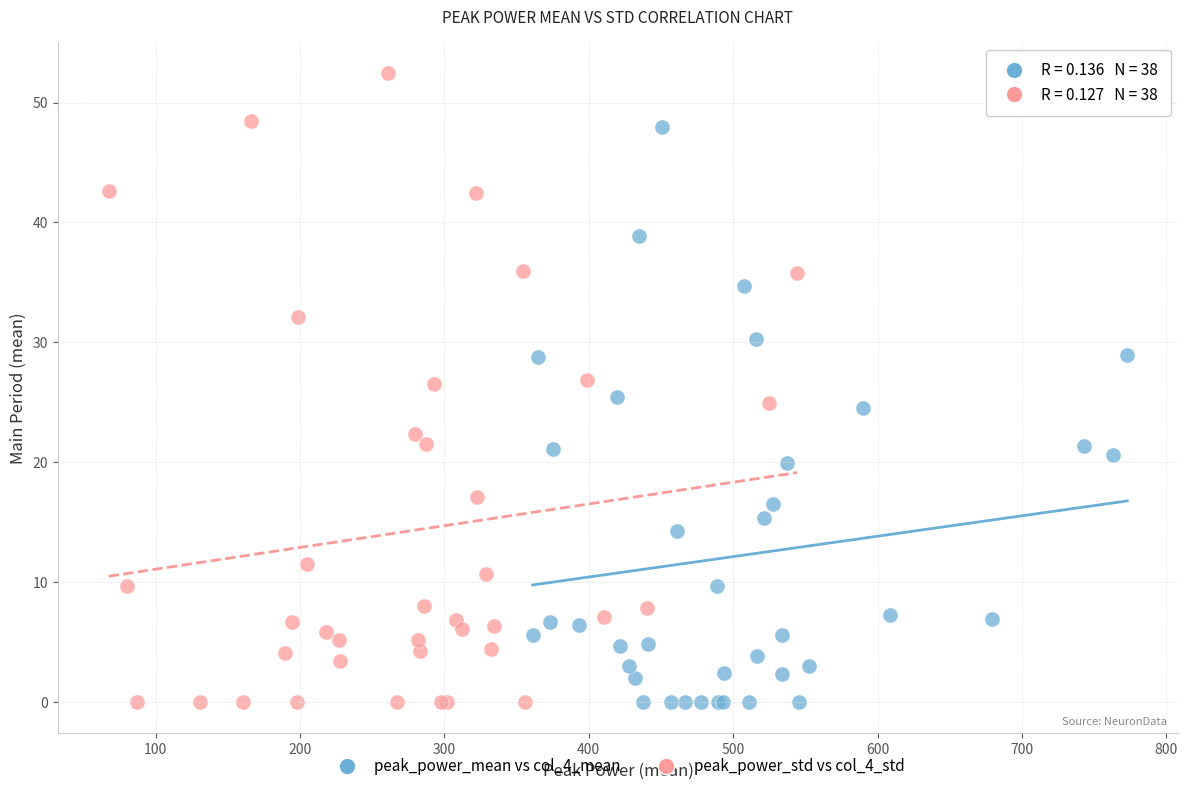

Which series has the widest spread of Y values?

peak_power_std vs col_4_std